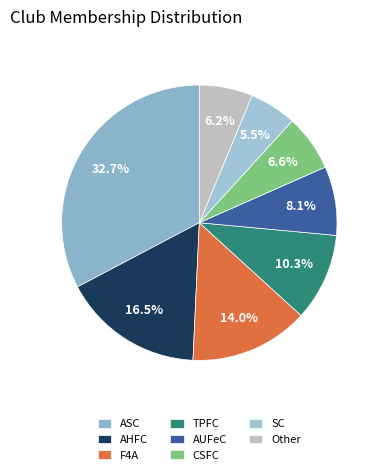

Which category has the biggest portion of the pie?

ASC